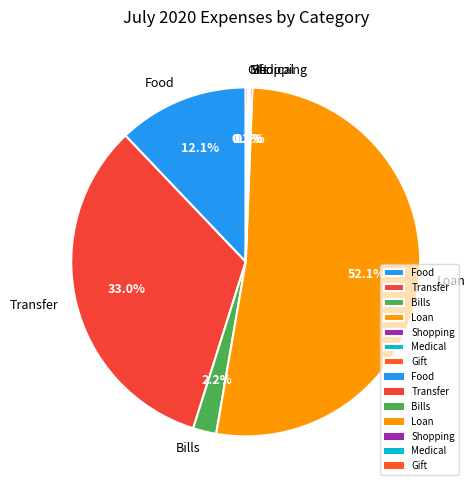

What percentage is NOT represented by Loan?

47.9%